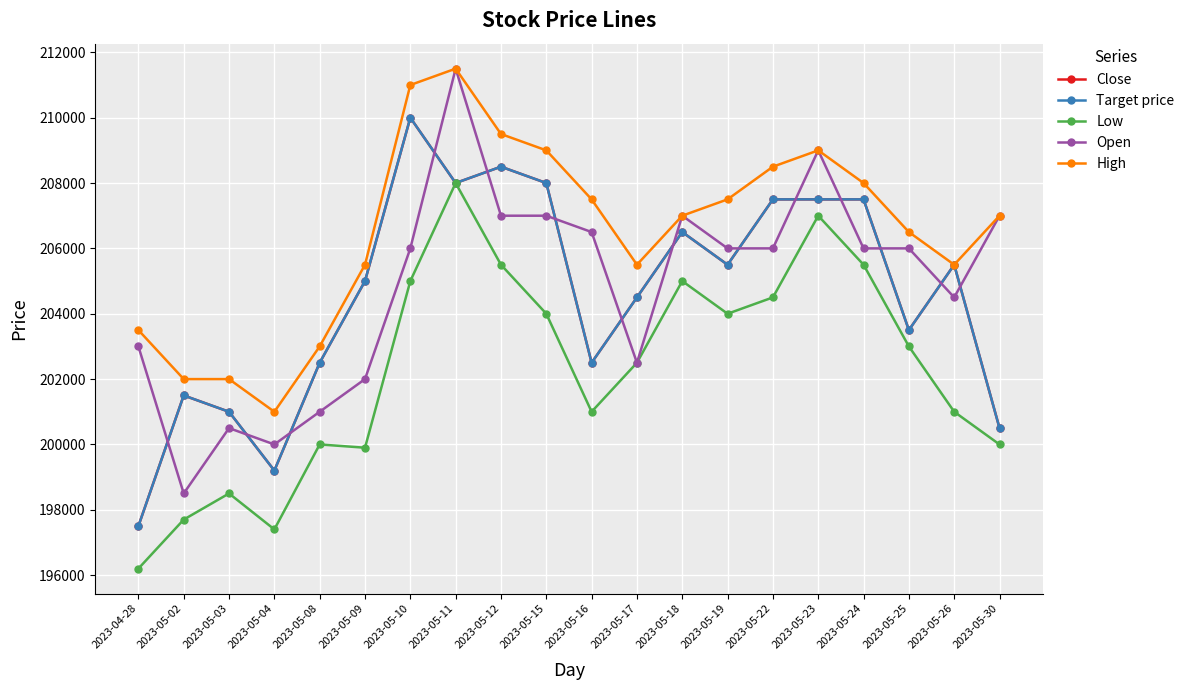

What is the label of the 8th point from the right?

2023-05-18